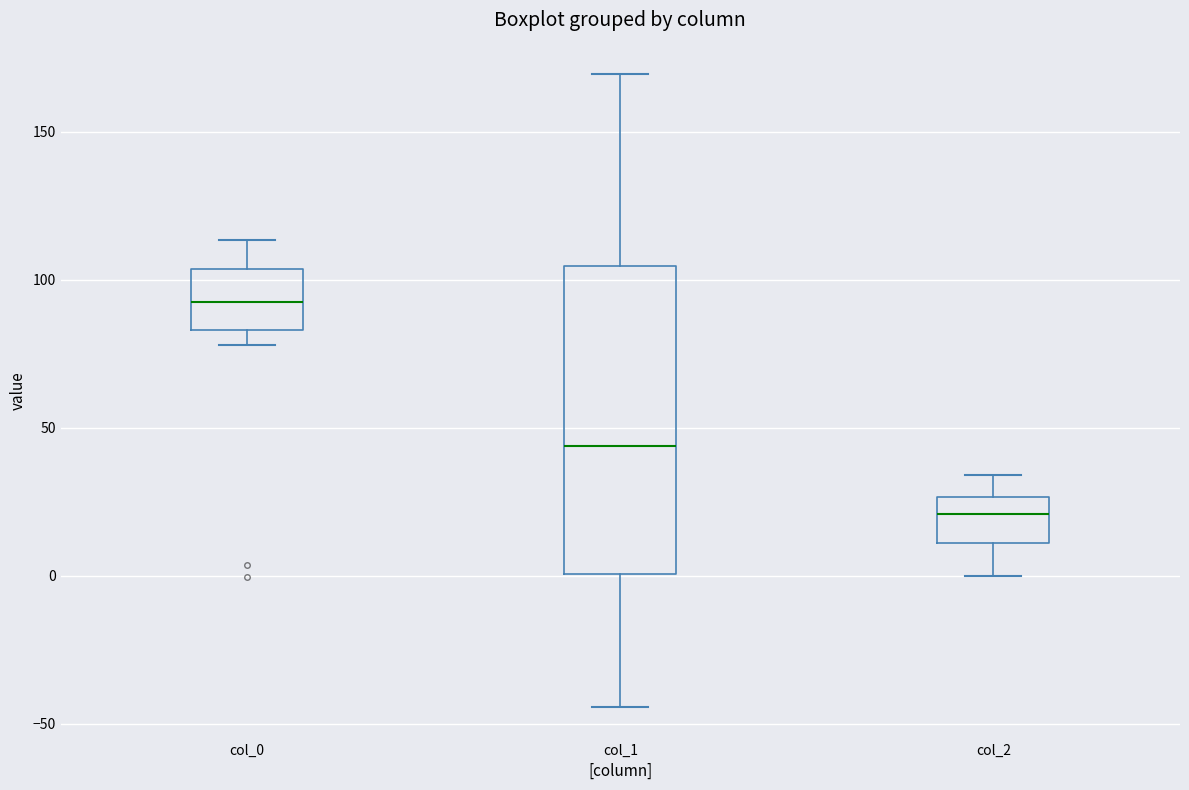

Reading left to right, read every box against the y-axis: the position of its median line, the range the box covers, and the ends of its whiskers. The values are not printed on the chart, so give them approximately, as read against the axis.

col_0: median 95, box 85 to 105, whiskers 80 to 115
col_1: median 45, box 0 to 105, whiskers -45 to 170
col_2: median 20, box 10 to 25, whiskers 0 to 35